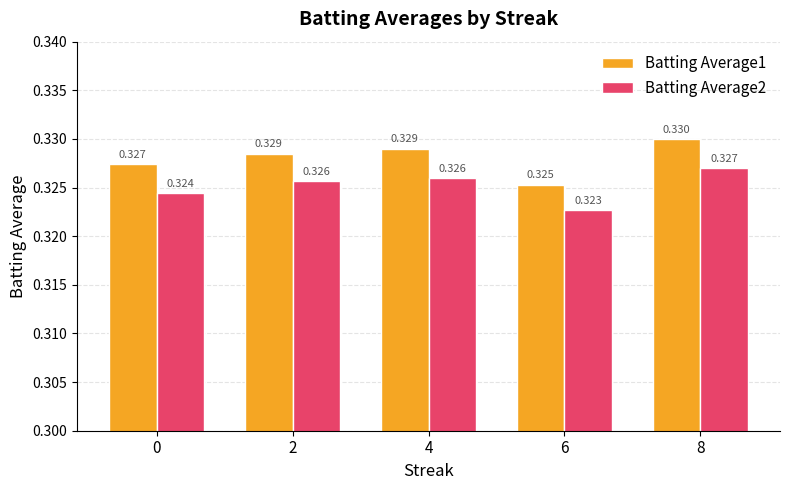

What is the total value across all series at 8?

0.7